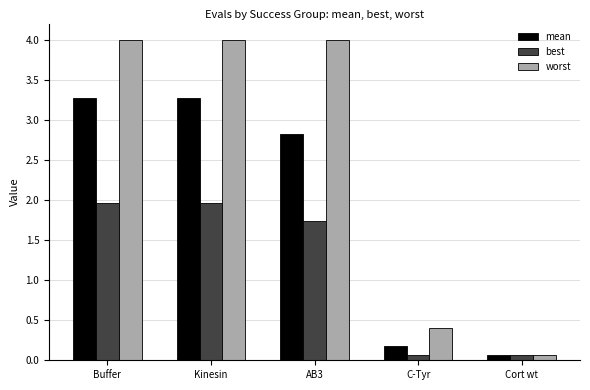

Rank the series at AB3 from lowest to highest value.

best, mean, worst